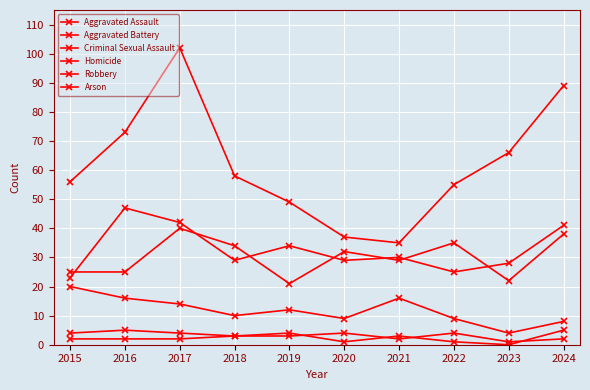

How many data points in Robbery are less than 58?

5